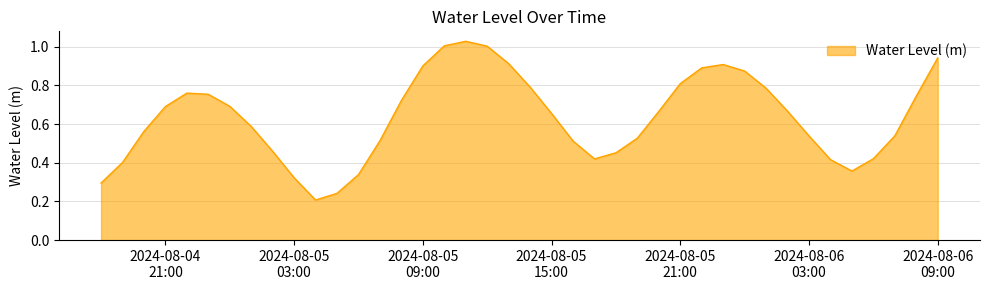

How many interior local peaks (higher than both neighbors) does the data have?

3